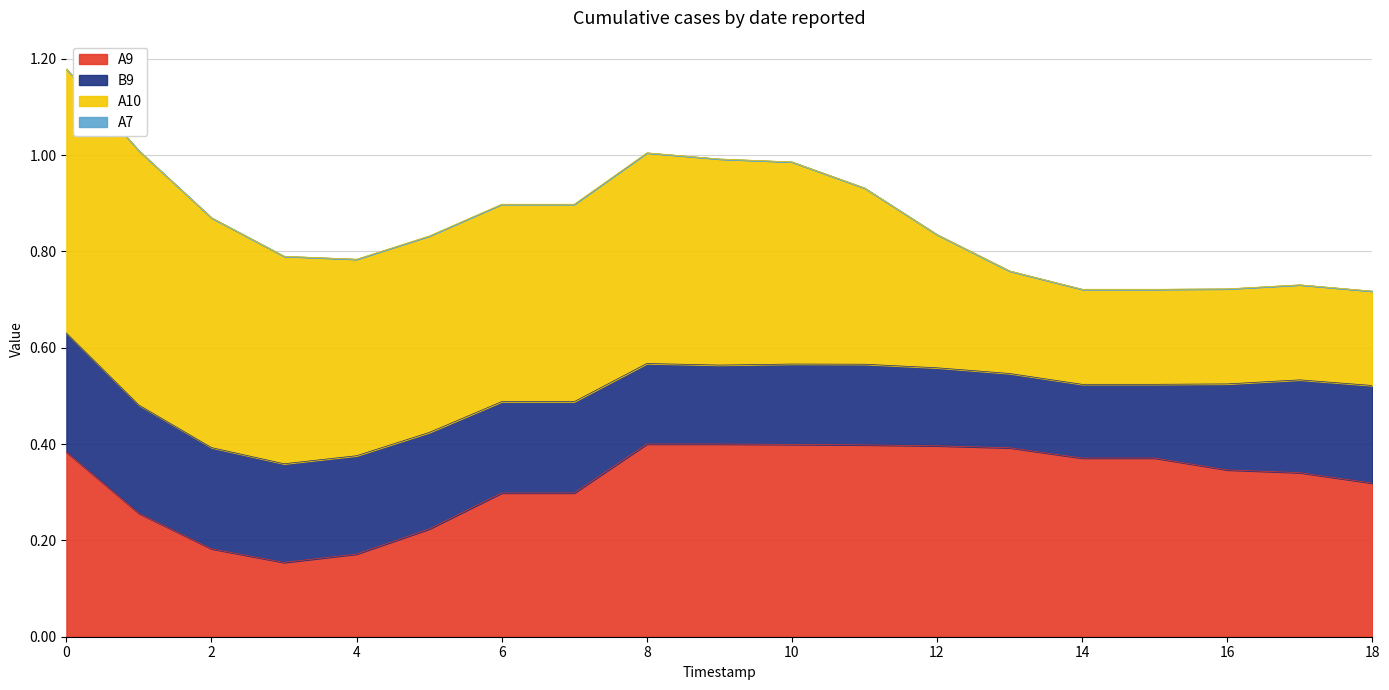

Does the chart have visible grid lines?

Yes